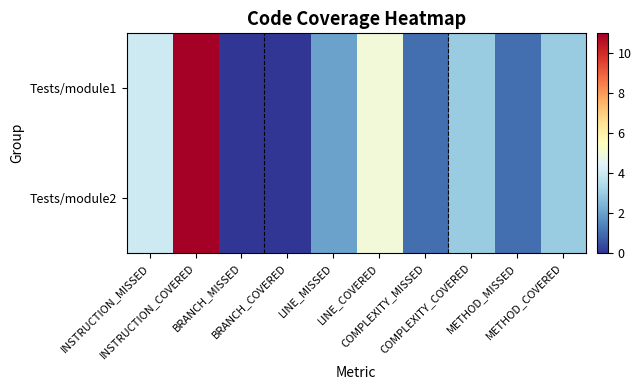

At which category does the chart reach its minimum across all series?

BRANCH_MISSED